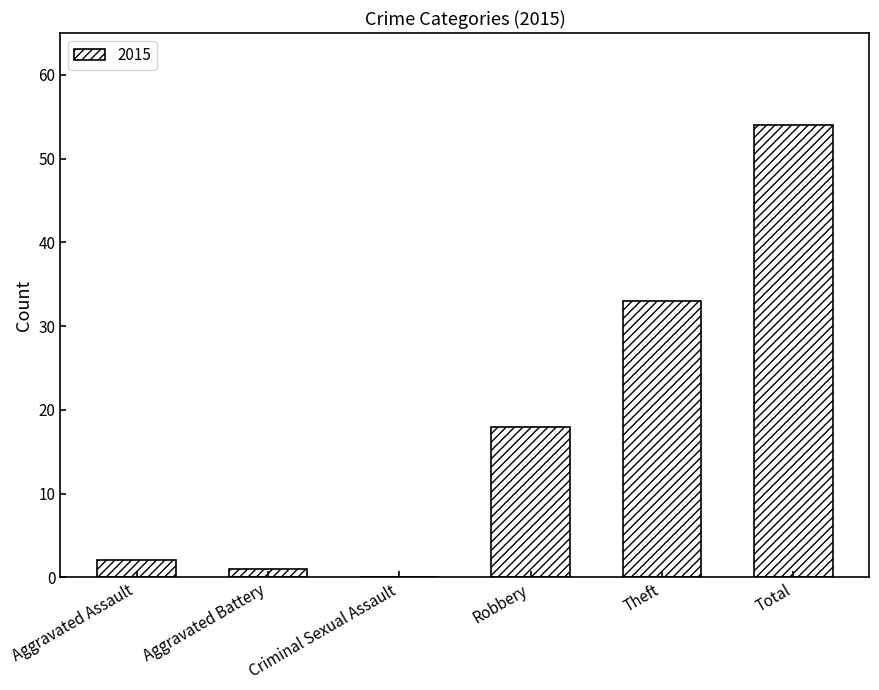

Where is the data nearest to the value 27?

Theft